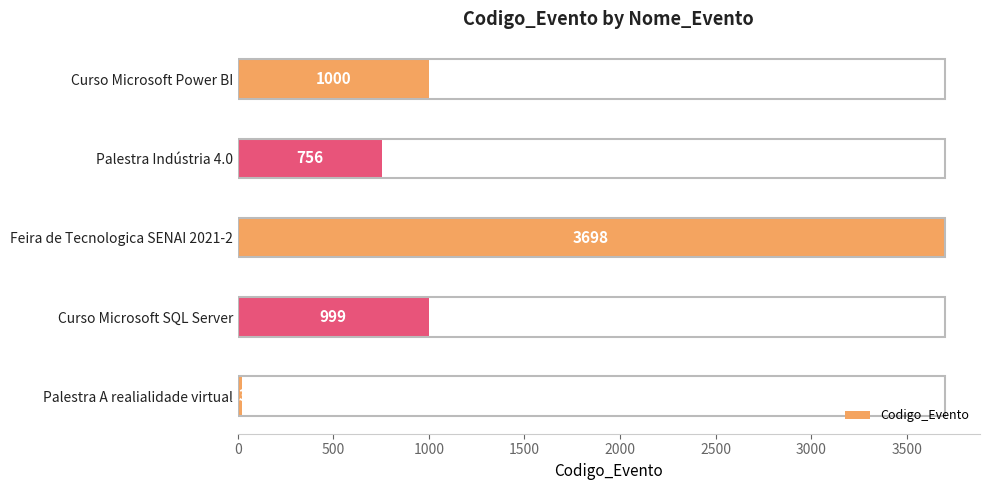

Reading top to bottom, transcribe all the data shown in this chart.

1000	756	3698	999	23